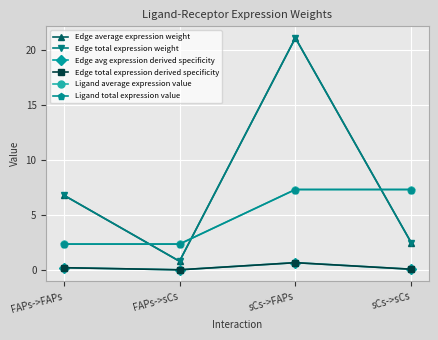

Is the value of Edge avg expression derived specificity at sCs->sCs greater than the value of Ligand average expression value at sCs->FAPs?

No